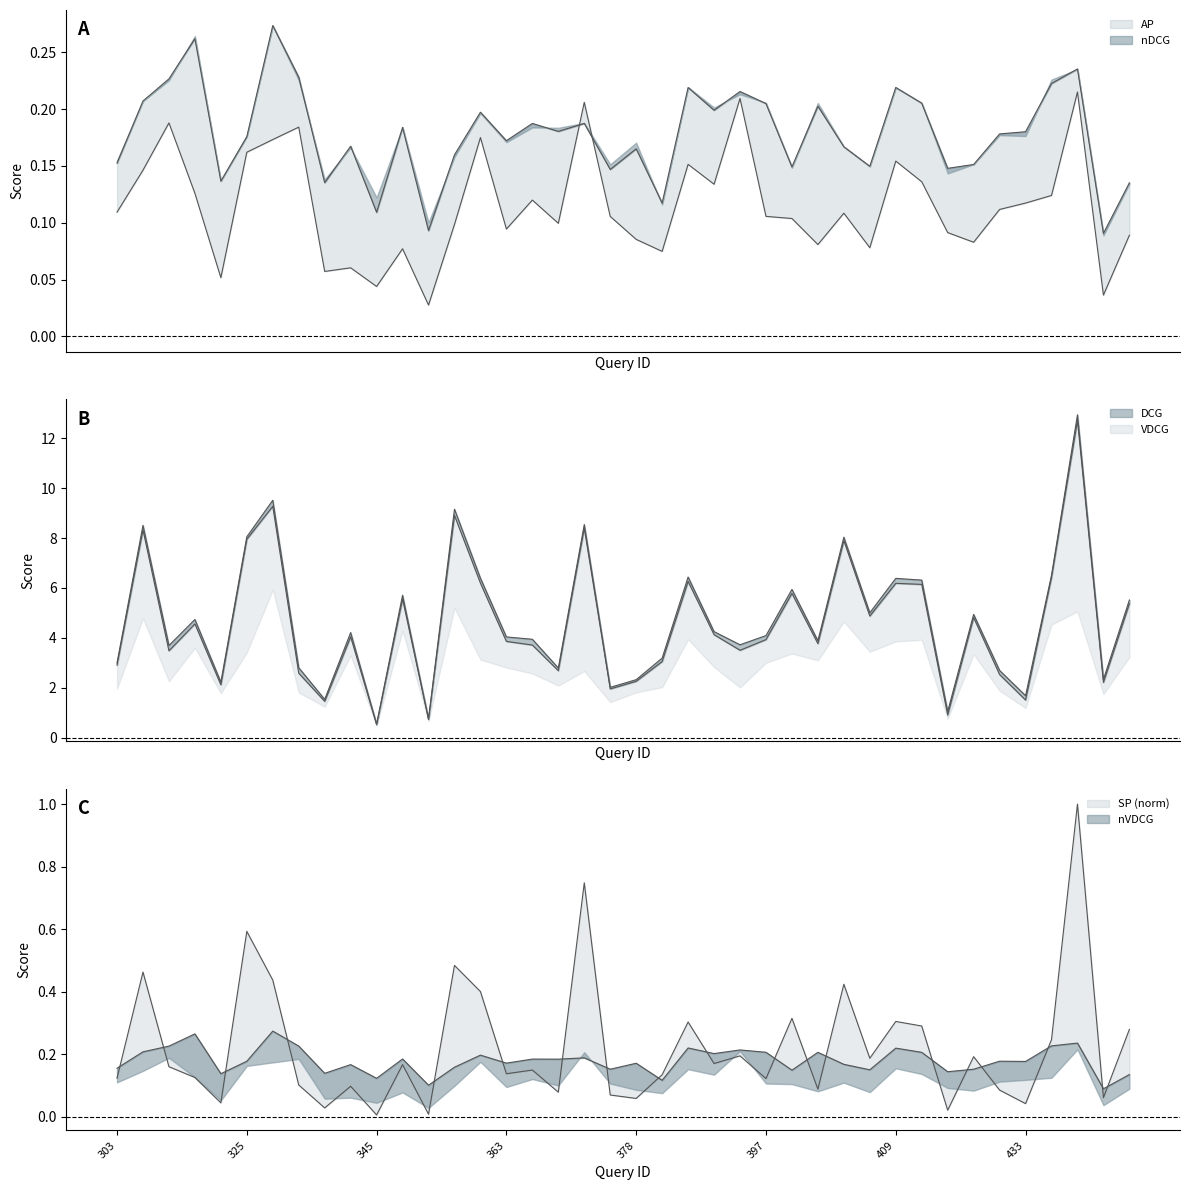

Is the value of DCG at 378 greater than the value of VDCG at 399?

No